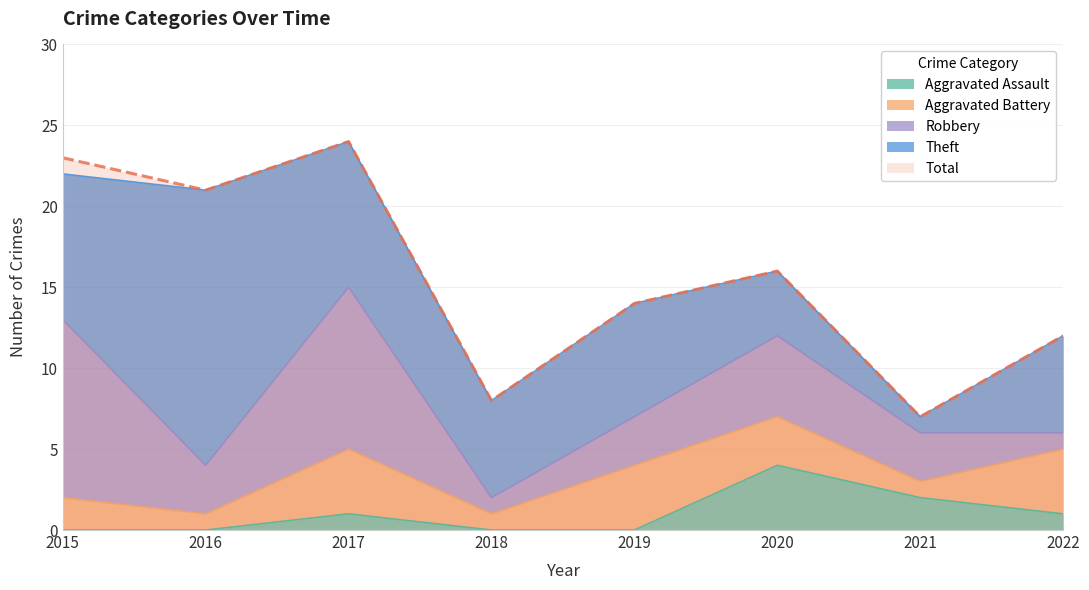

How many distinct data groups are displayed?

5